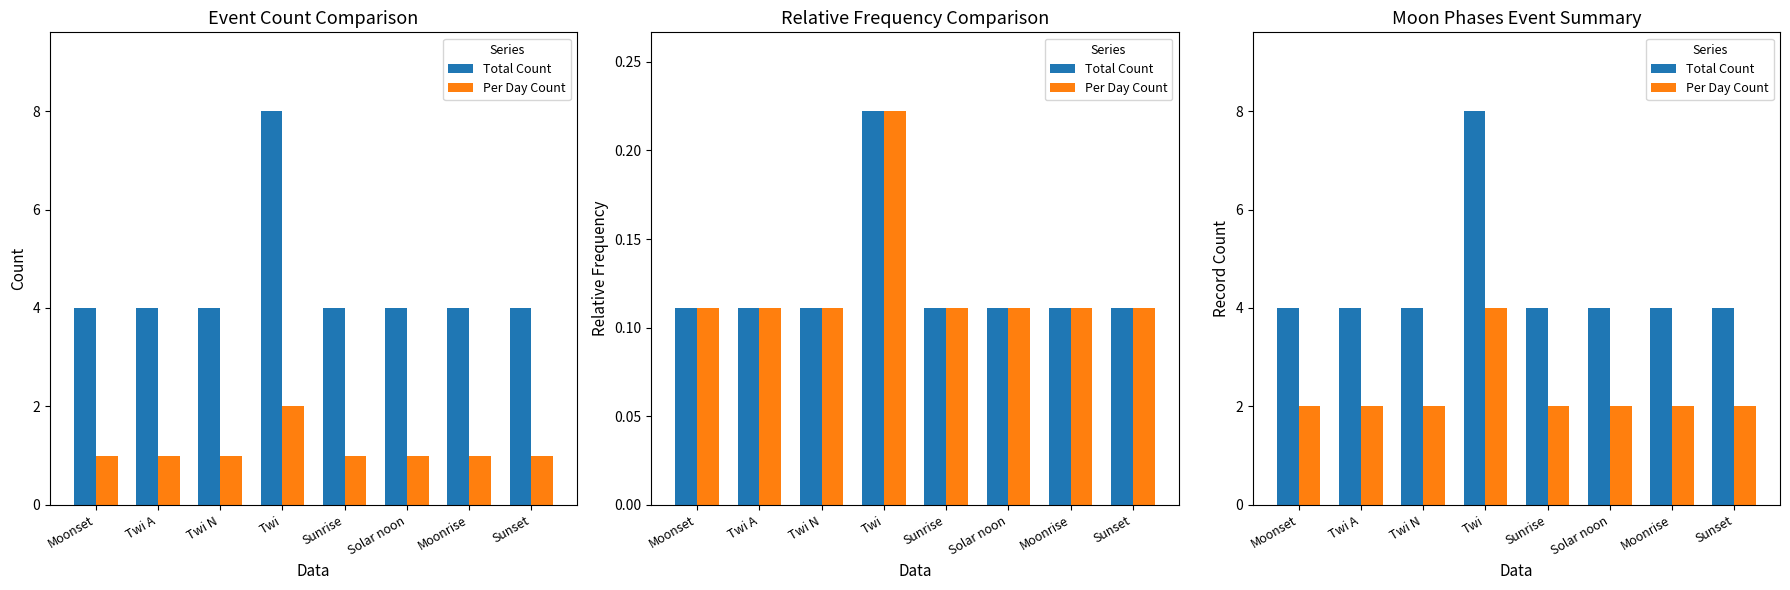

At which category is the sum across all series the highest?

Twi